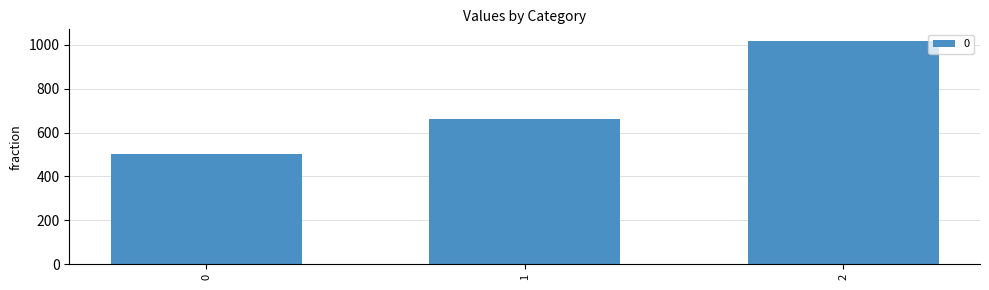

How many values are between 500 and 1020?

3